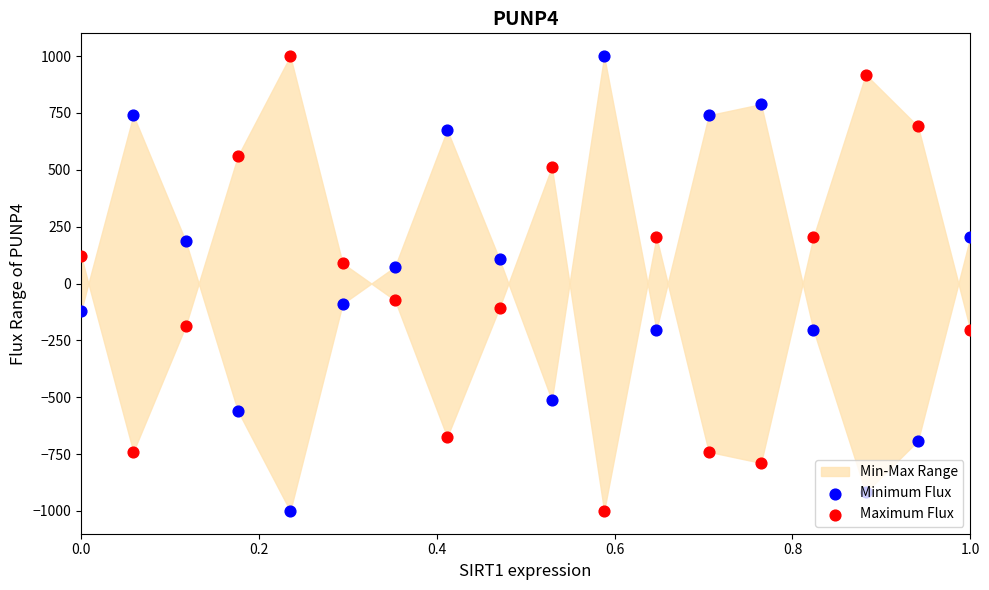

At how many categories does at least one series exceed -764?

18